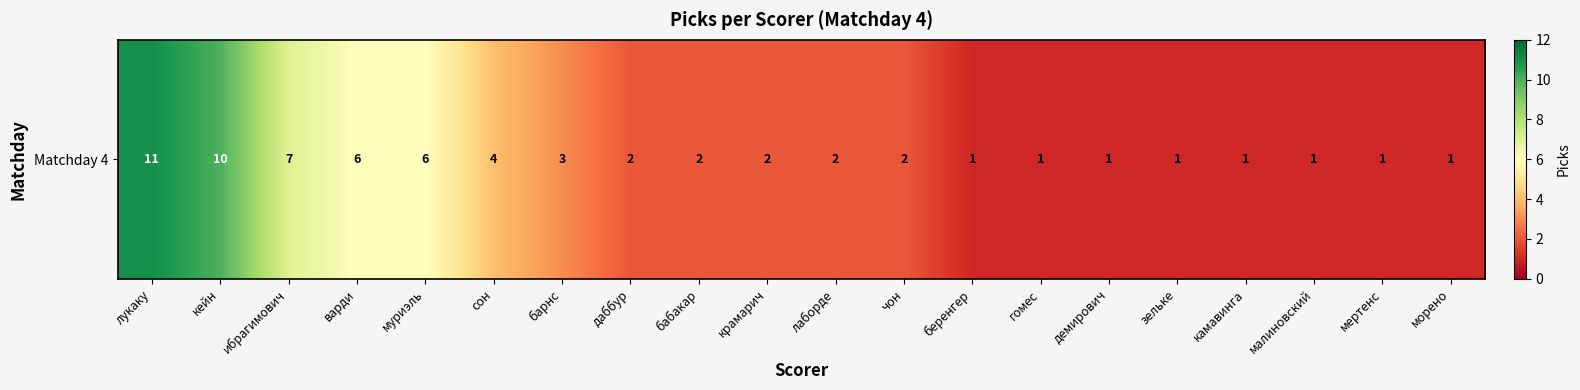

At which label is the value closest to 6?

варди